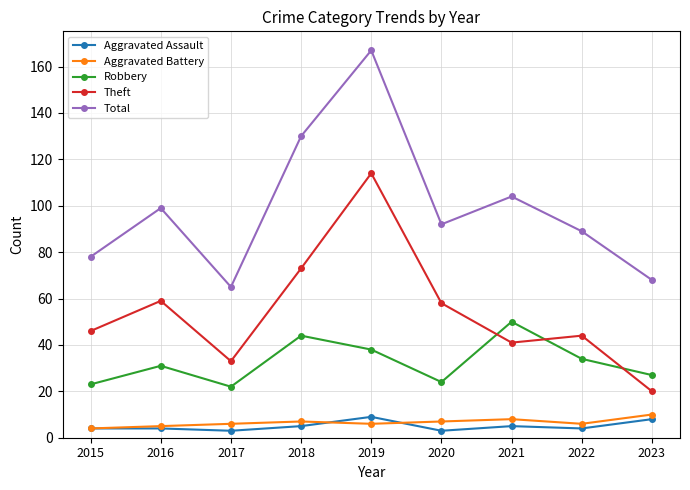

What is the lowest value of the Robbery series?

22